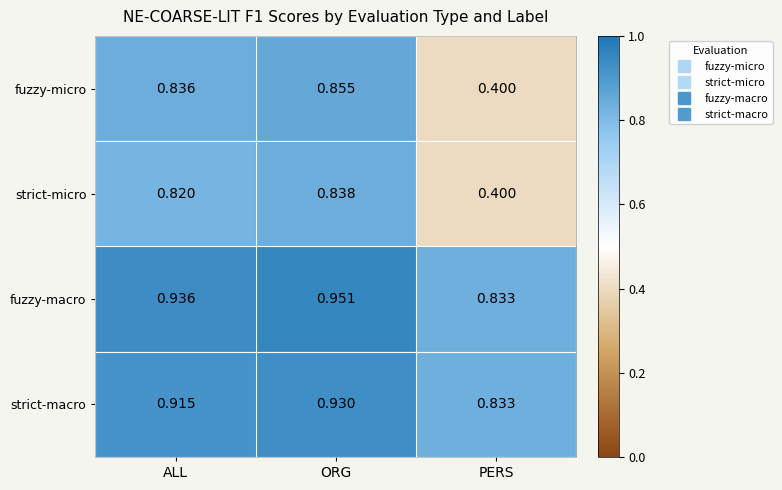

Rank the series at ALL from highest to lowest value.

fuzzy-macro, strict-macro, fuzzy-micro, strict-micro